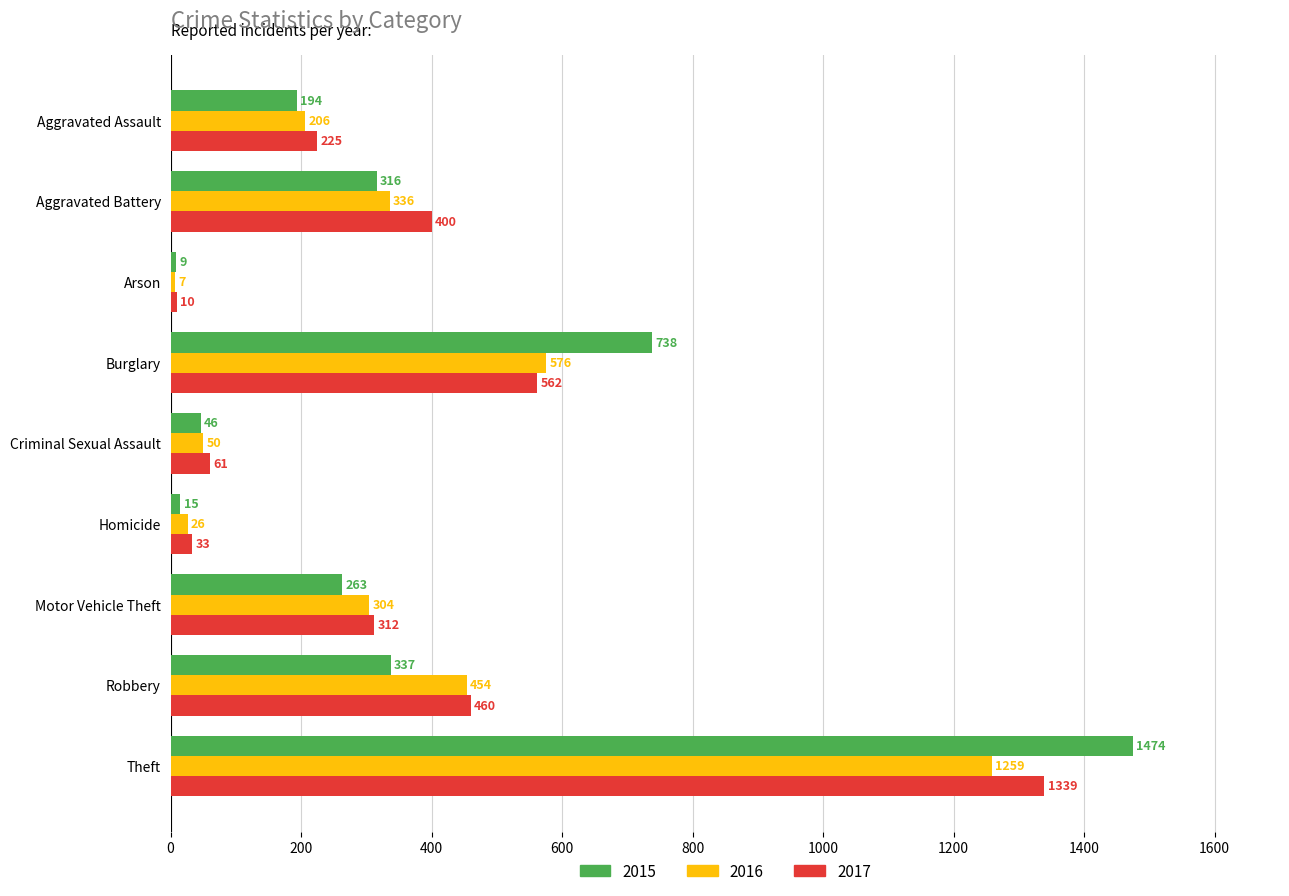

How many categories are shown in the chart?

9